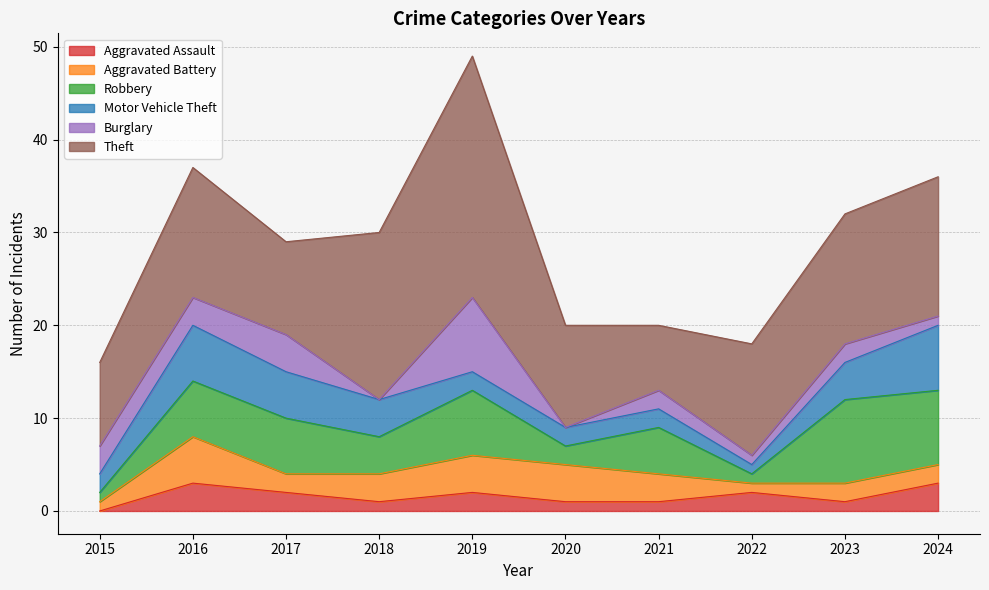

List the series in order of their peak value, lowest first.

Aggravated Assault, Aggravated Battery, Motor Vehicle Theft, Burglary, Robbery, Theft